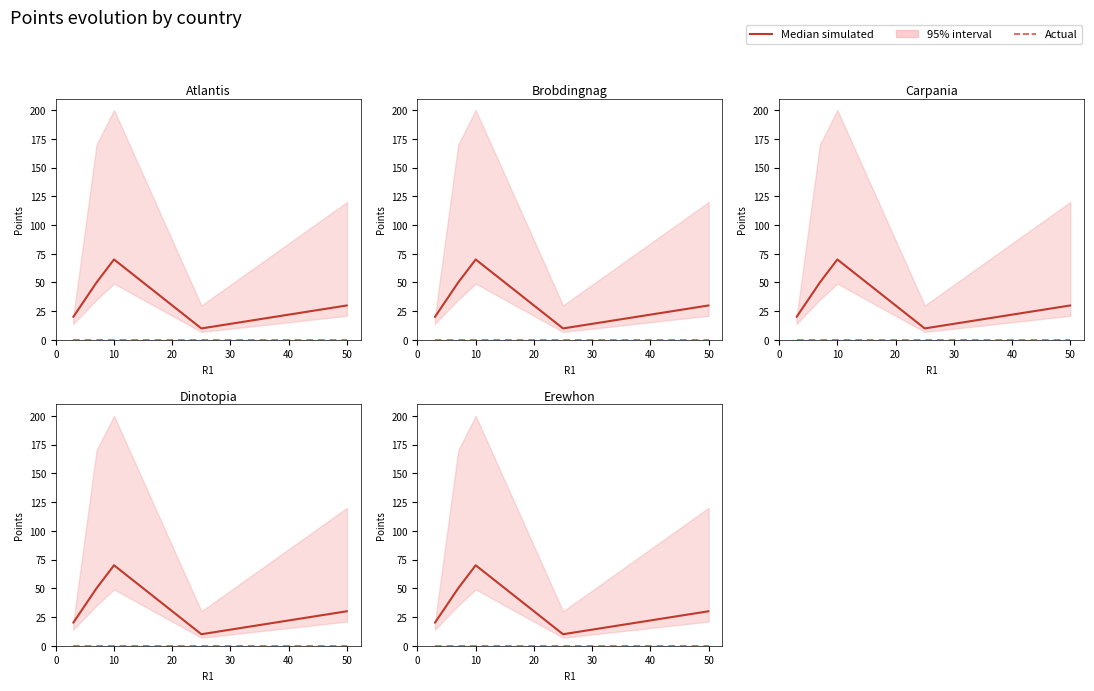

Reading left to right, list all the values displayed in this chart.

Median simulated: 20	50	70	10	30
Actual: 0	0	0	0	0